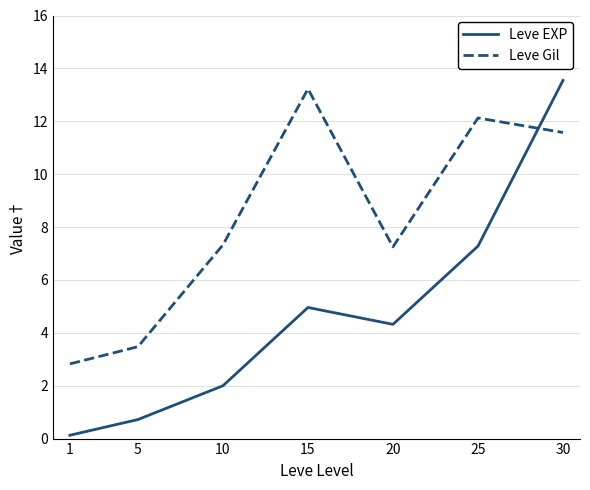

True or false: Leve EXP and Leve Gil intersect in this chart.

True